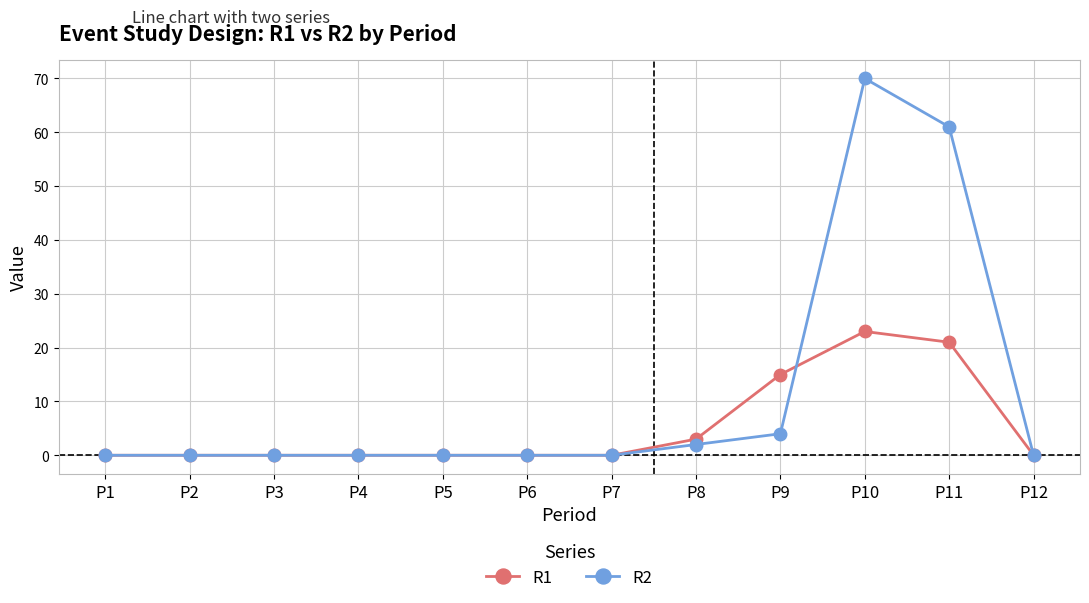

True or false: R1 and R2 cross at least once.

True